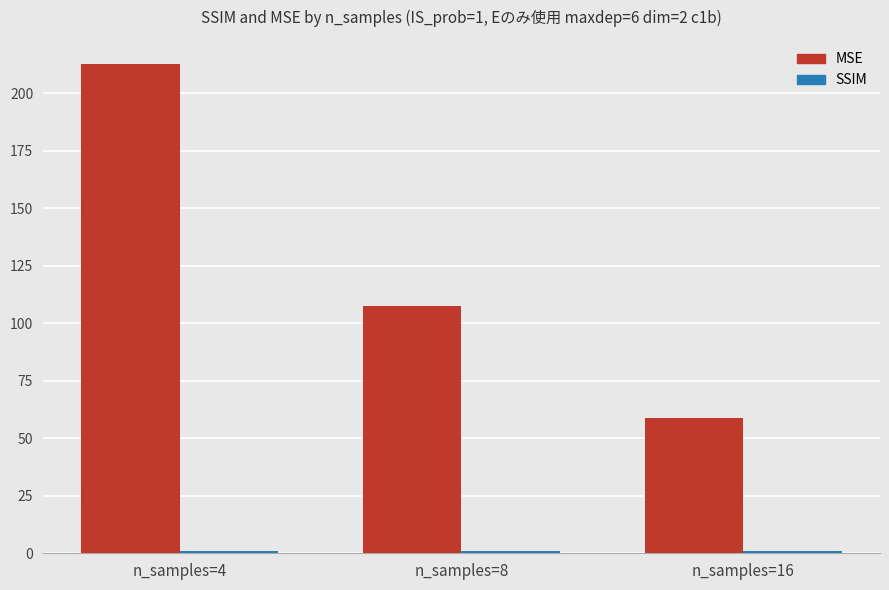

At which label does MSE reach its minimum?

n_samples=16